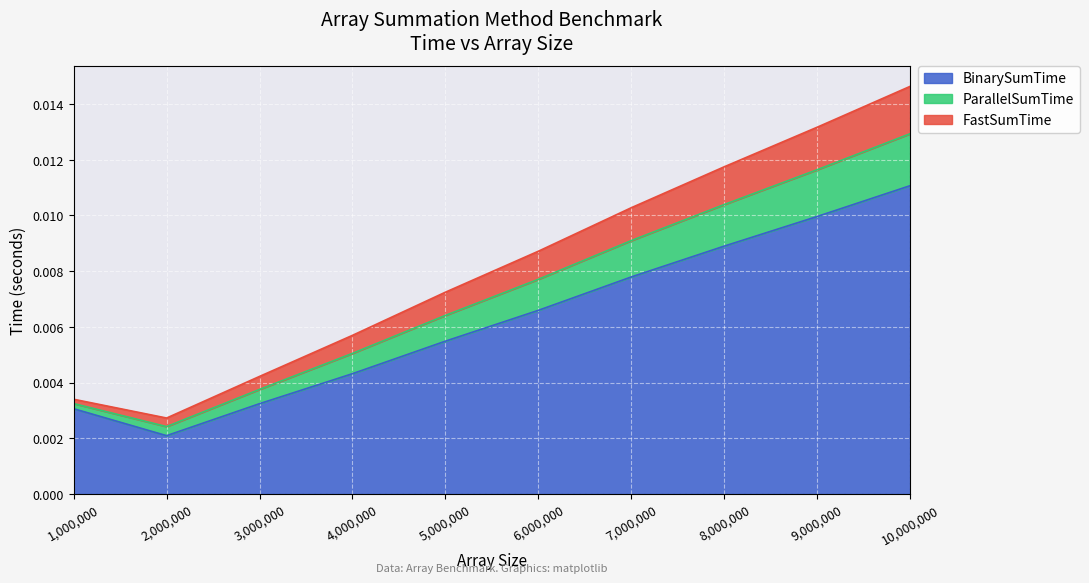

At which label does BinarySumTime reach its minimum?

2,000,000